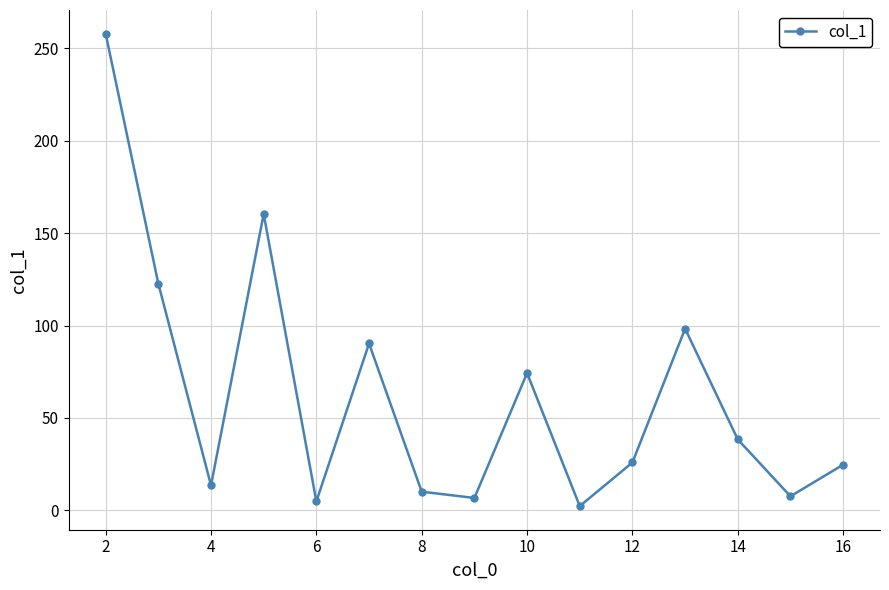

What is the value of the 13th point from the left?

38.4